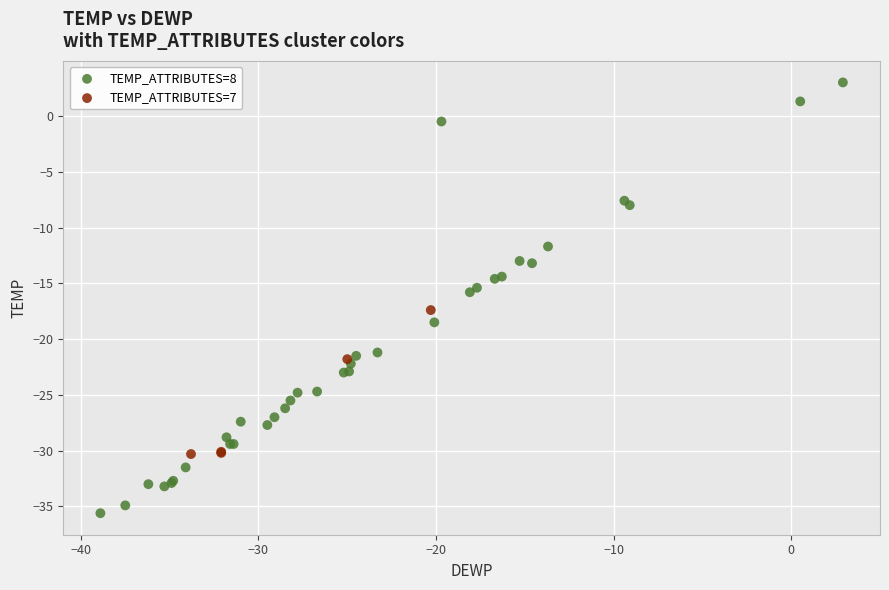

Which series contains the highest Y value?

TEMP_ATTRIBUTES=8